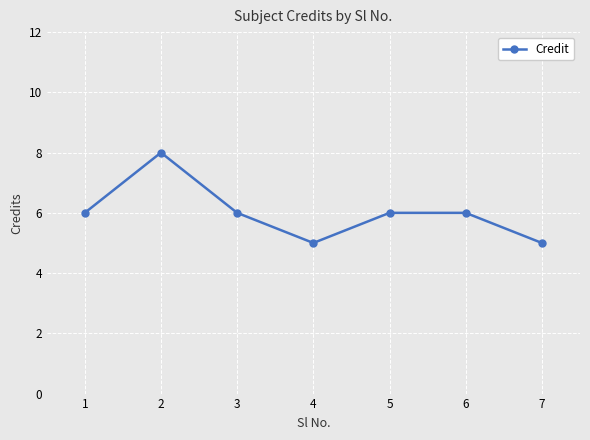

Which label corresponds to the largest value in the chart?

2